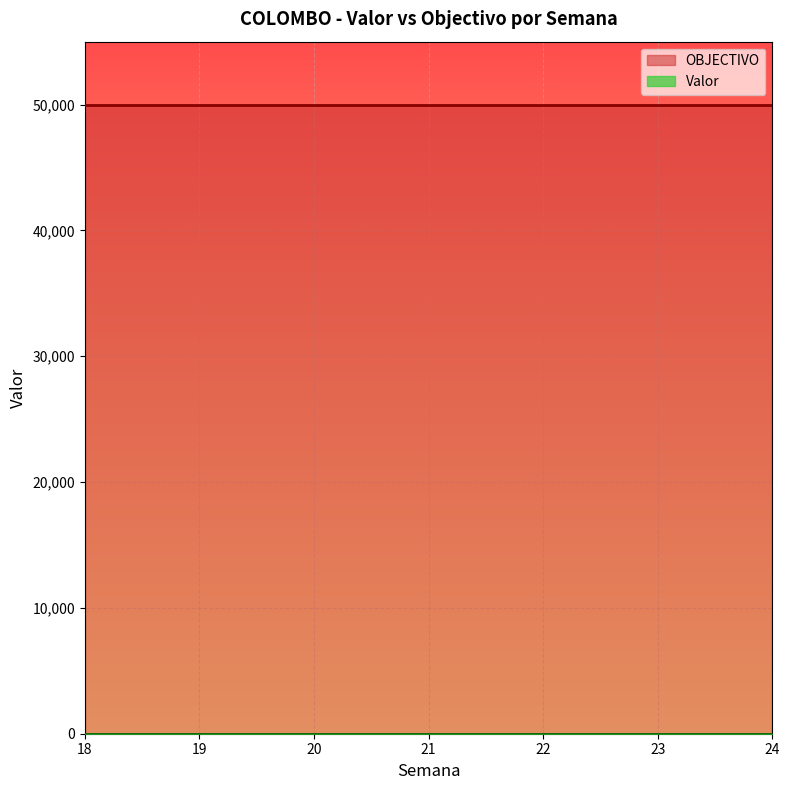

At which category is the sum across all series the highest?

18